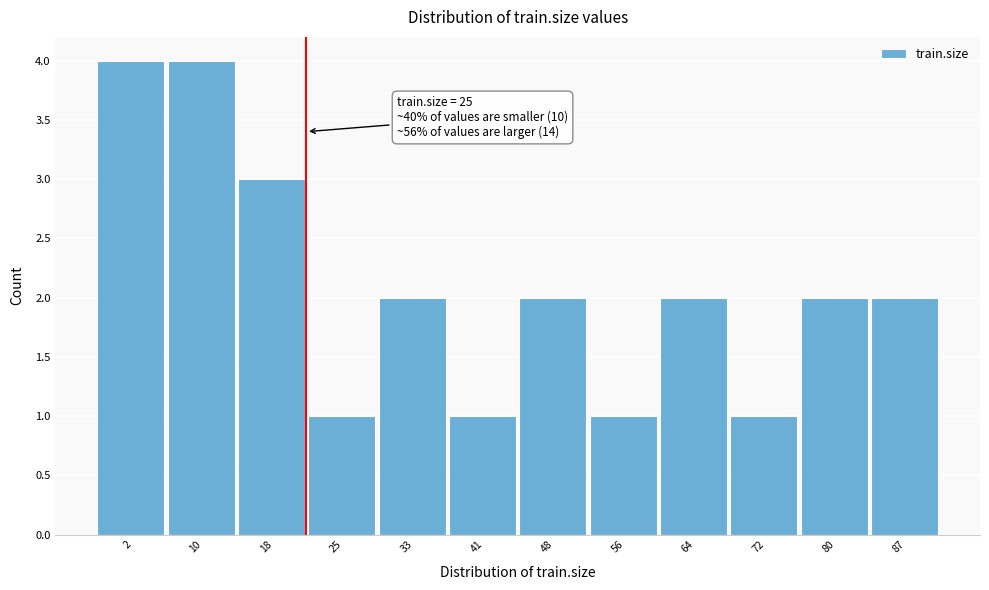

Reading right to left, list all the values displayed in this chart.

2	2	1	2	1	2	1	2	1	3	4	4